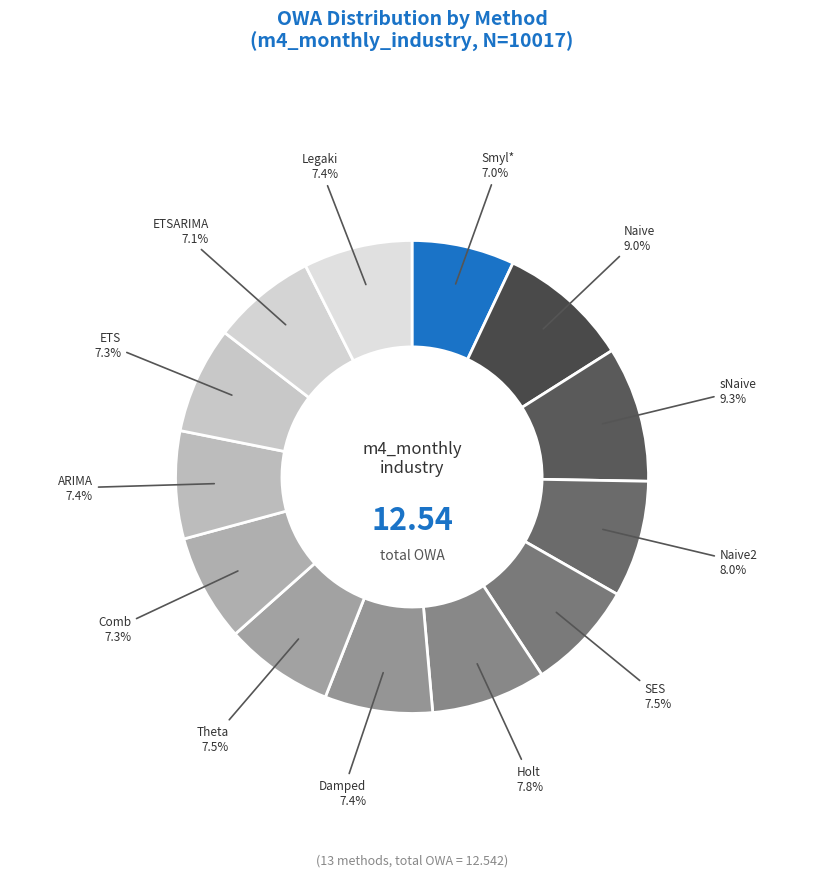

Count the number of slices in the pie.

13